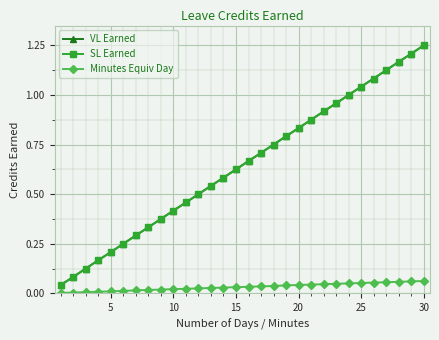

True or false: SL Earned and Minutes Equiv Day intersect in this chart.

False